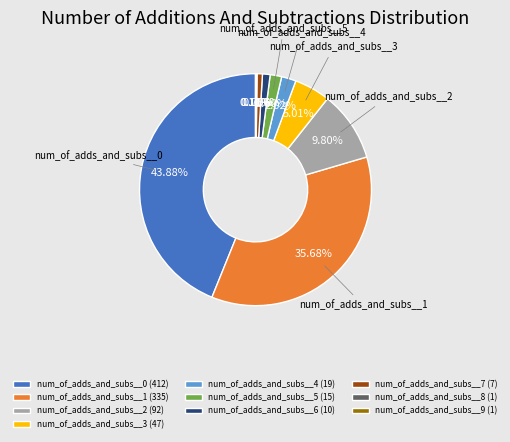

Is num_of_adds_and_subs__0 (412) the majority of the pie?

No